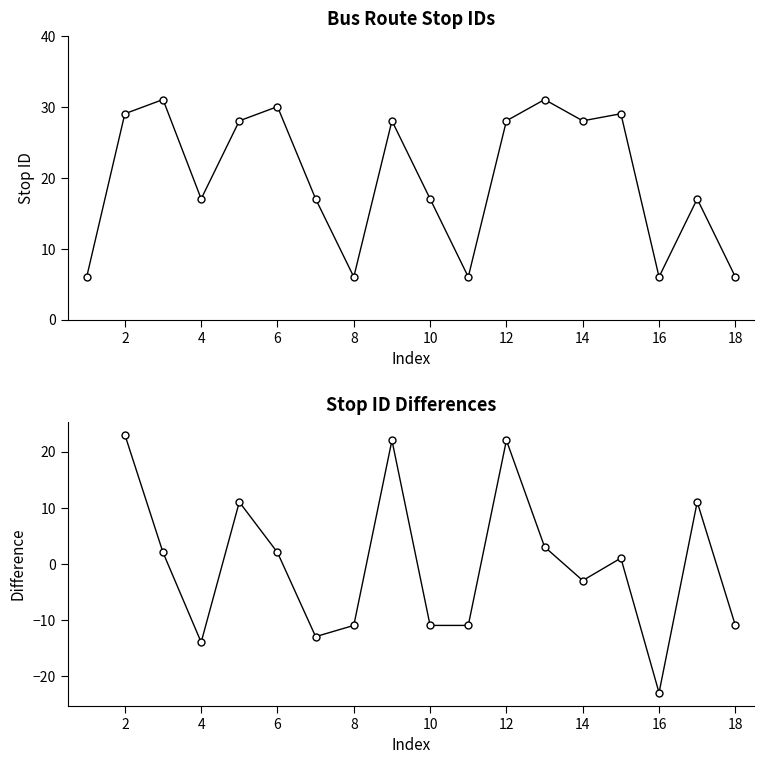

What is the value of the 3rd point from the left?

31